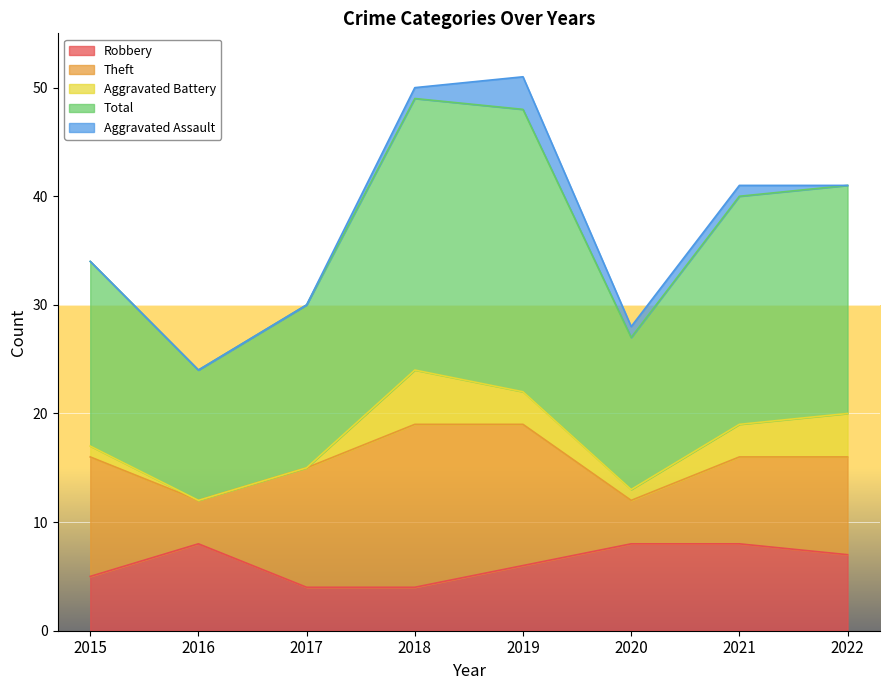

In Total, how many points are higher than both neighbors (excluding endpoints)?

1